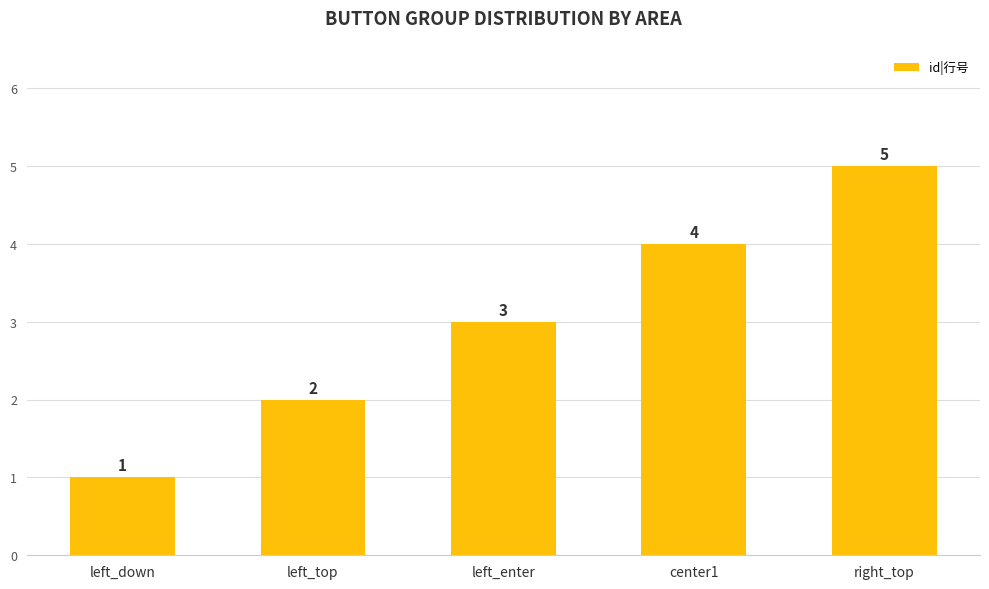

Count the number of categories in the chart.

5